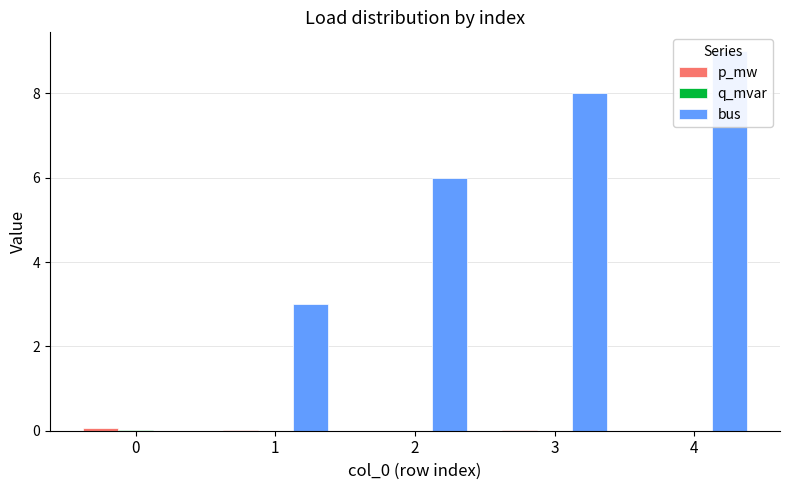

Which has a higher value, 2 or 3?

3